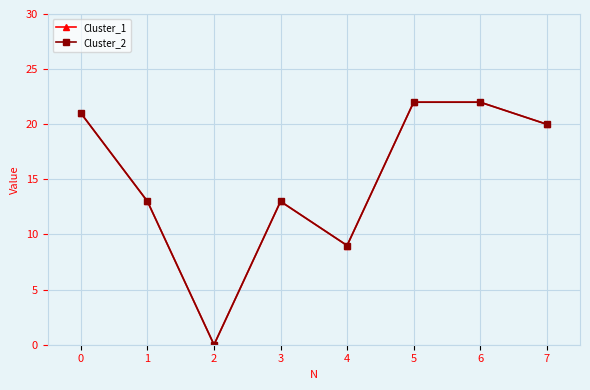

What value does the Cluster_2 series have at 1?

13